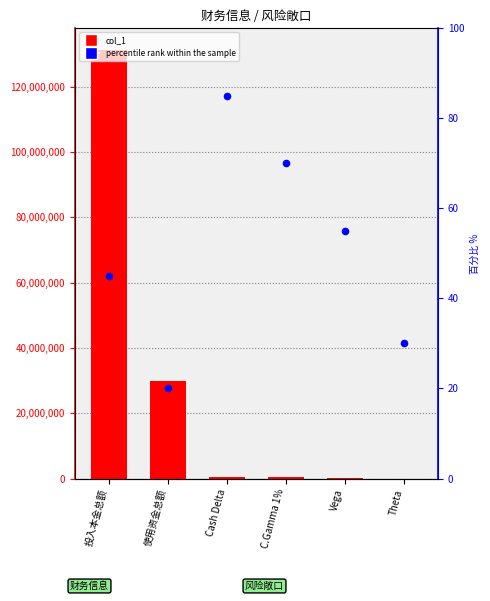

Which series reaches the maximum Y coordinate?

col_1